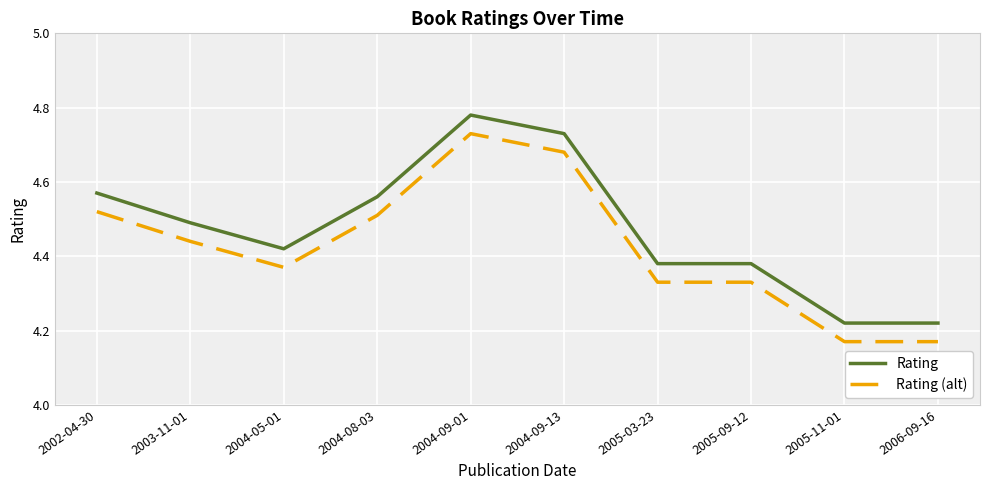

What position from the right is 2004-09-01?

6